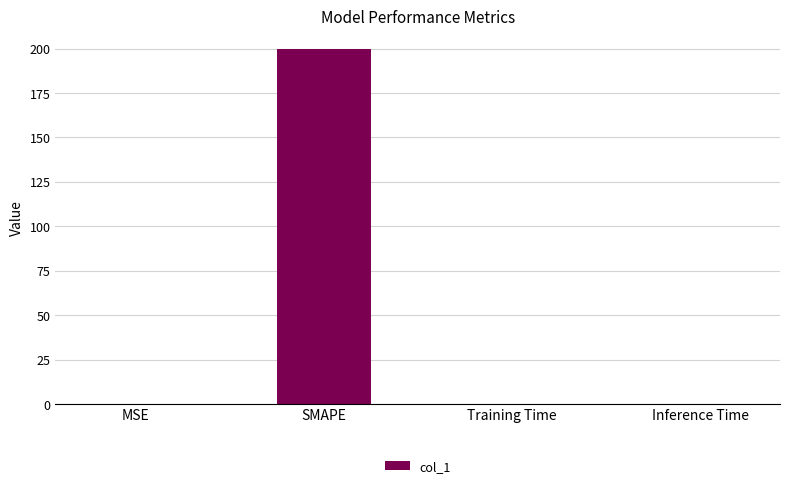

The value at Training Time is 0.0. True or false?

True